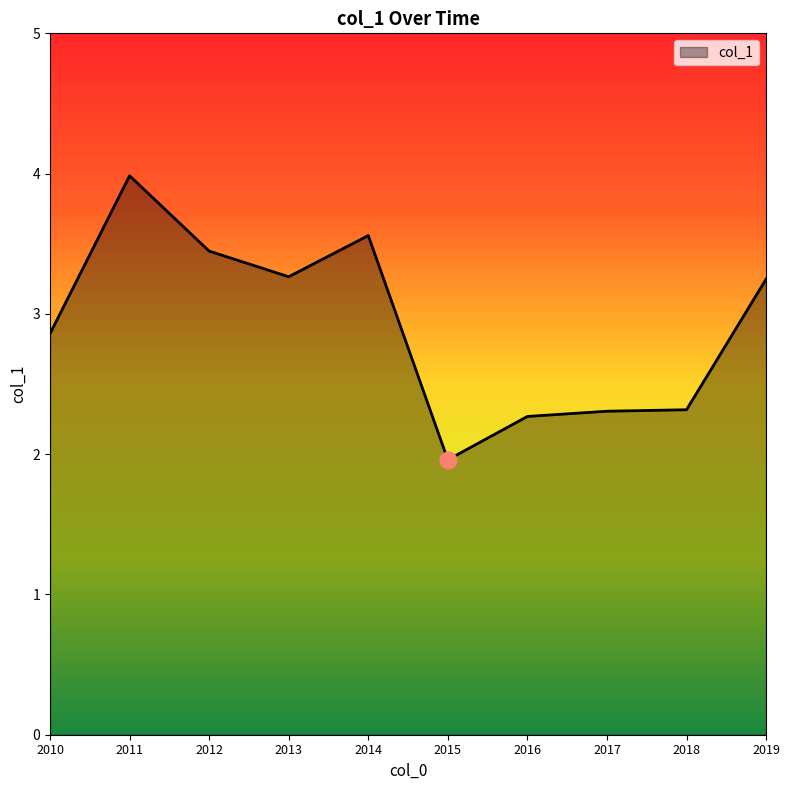

What is the difference between the values at 2018 and 2010?

0.5